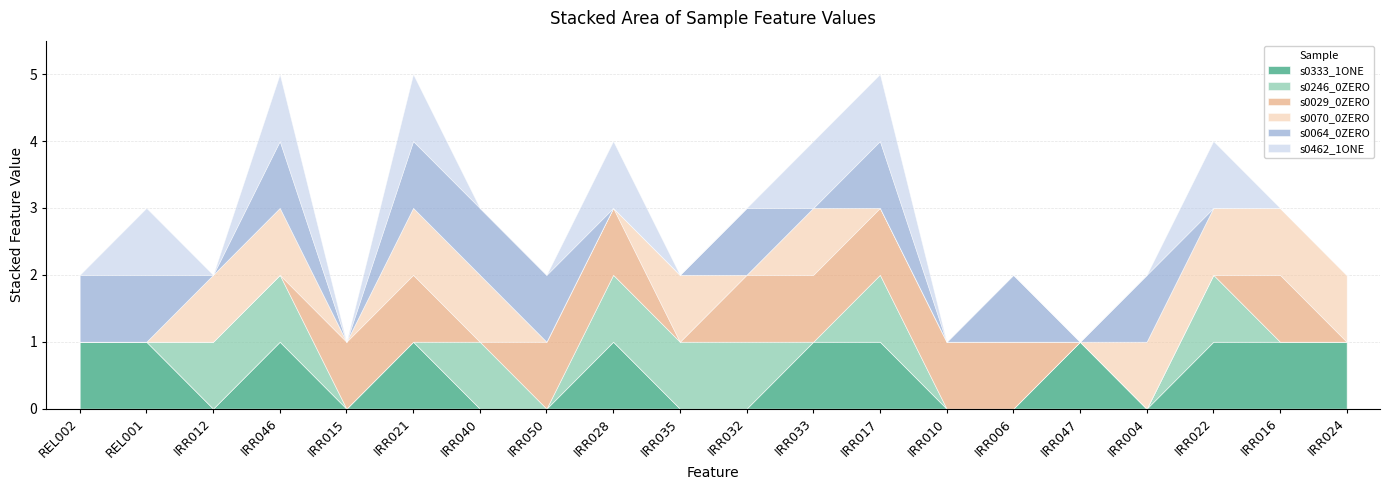

Does the chart have visible grid lines?

Yes